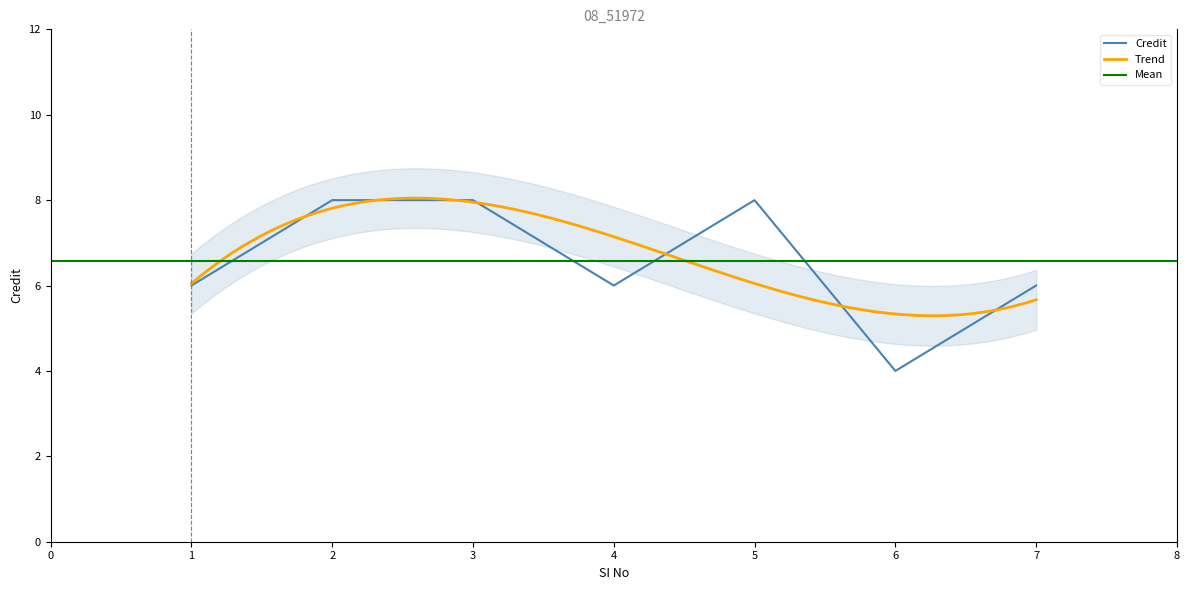

The chart shows a value of 8 at 5. True or false?

True